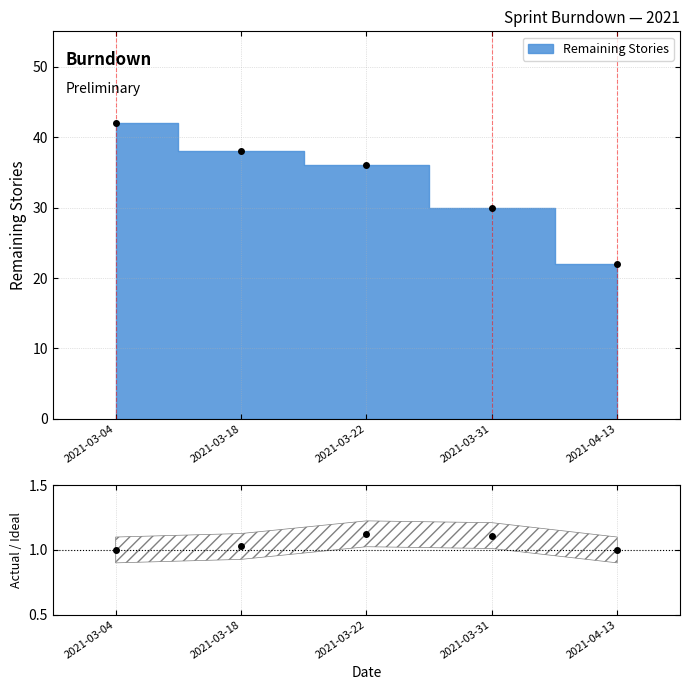

The chart shows a value of 1.4 at 2021-04-13. True or false?

False